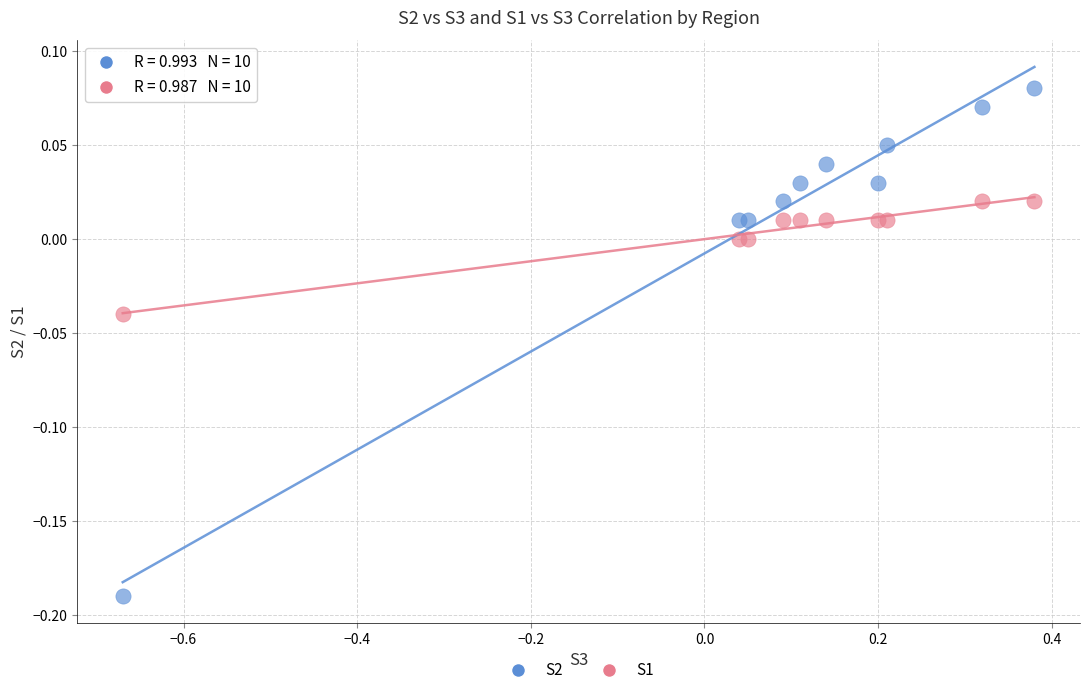

Which series contains the lowest Y value?

S2